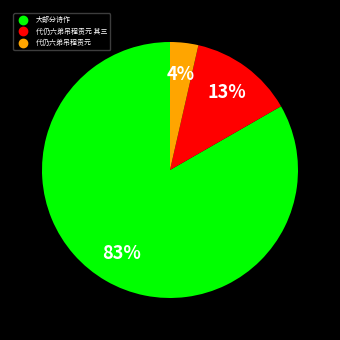

To the nearest percent, what is the average slice percentage?

33%